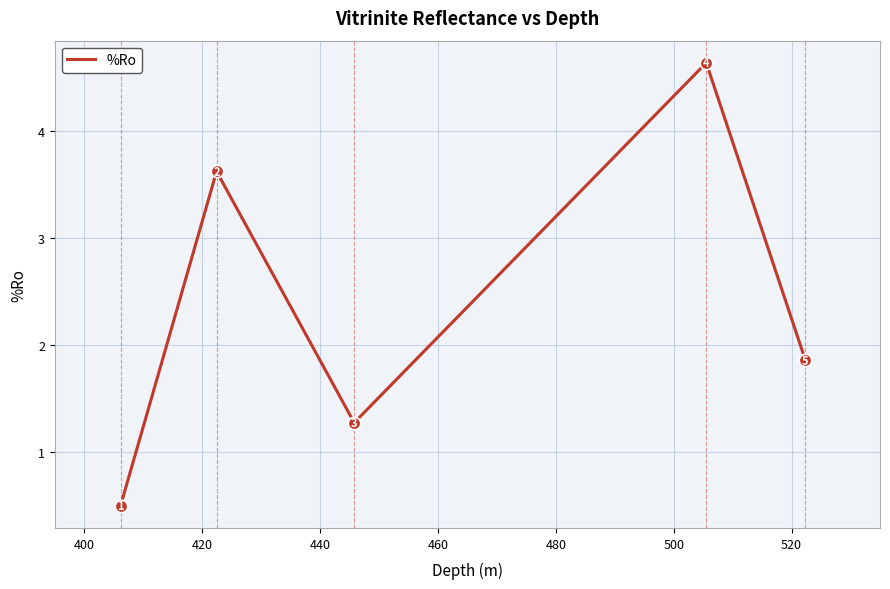

True or false: the data has more than 1 interior local peaks.

True